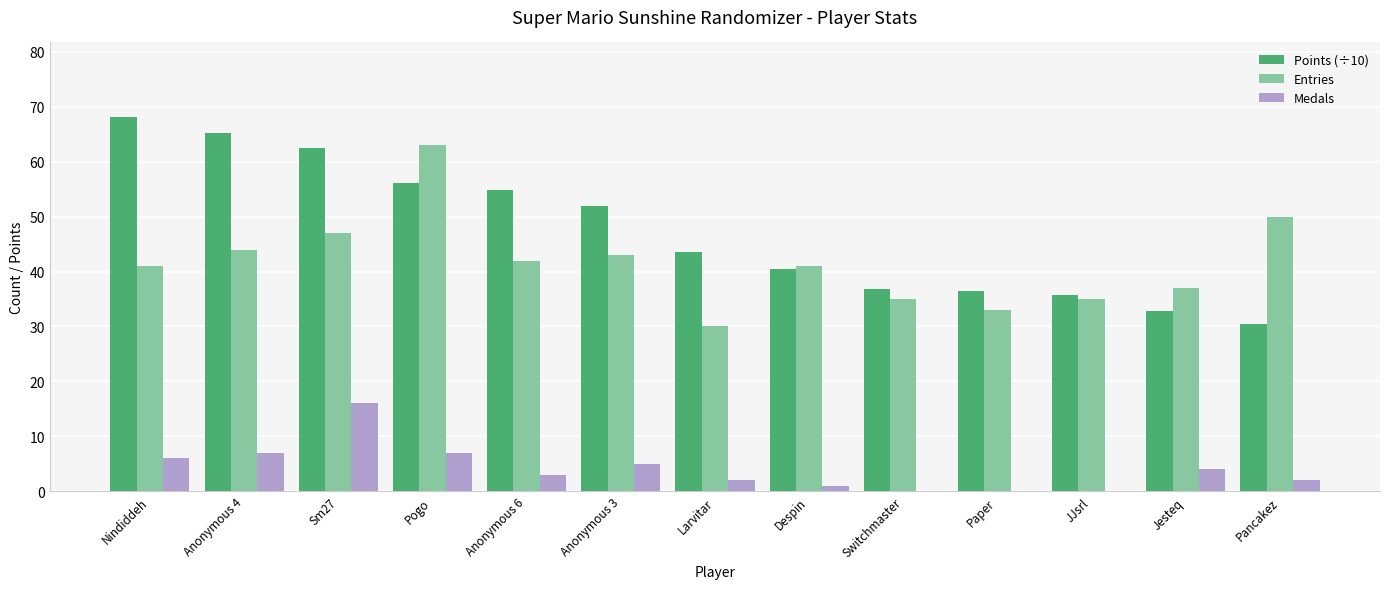

Are the bars grouped side by side (vs. stacked)?

Yes